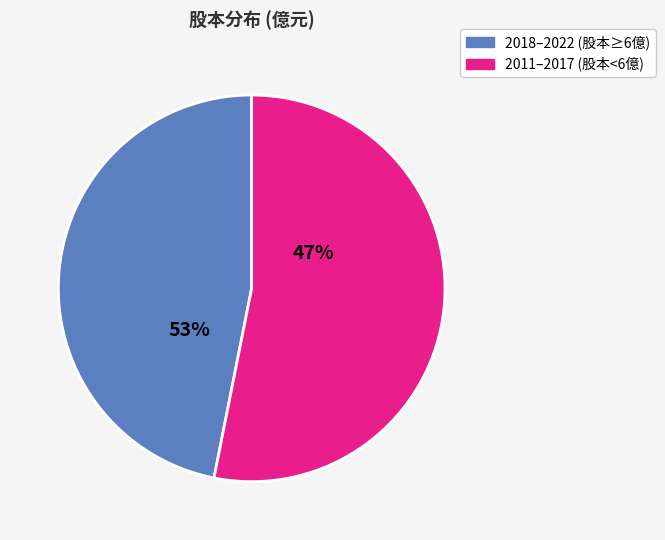

The 2016 slice represents 21% of the pie. True or false?

False